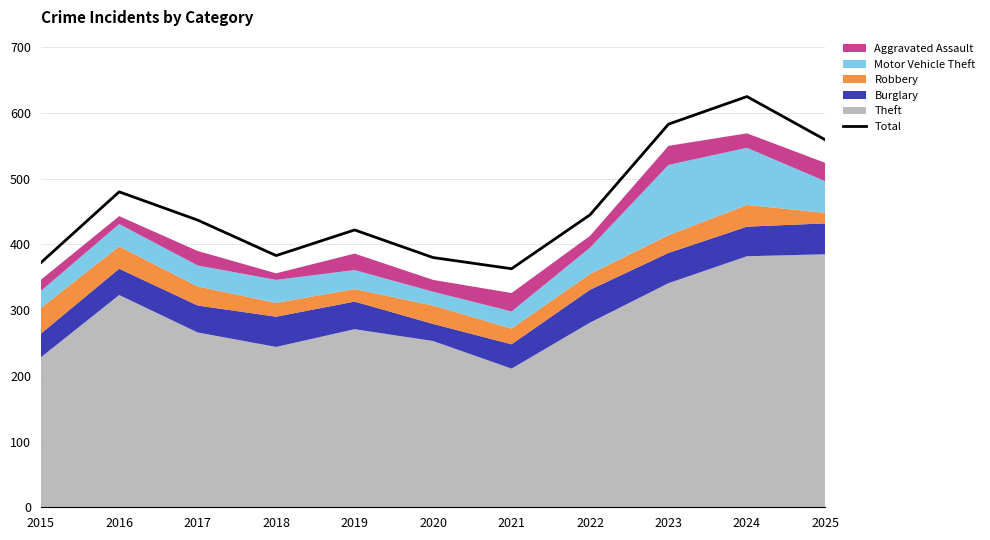

What is the sum of all values?

5049